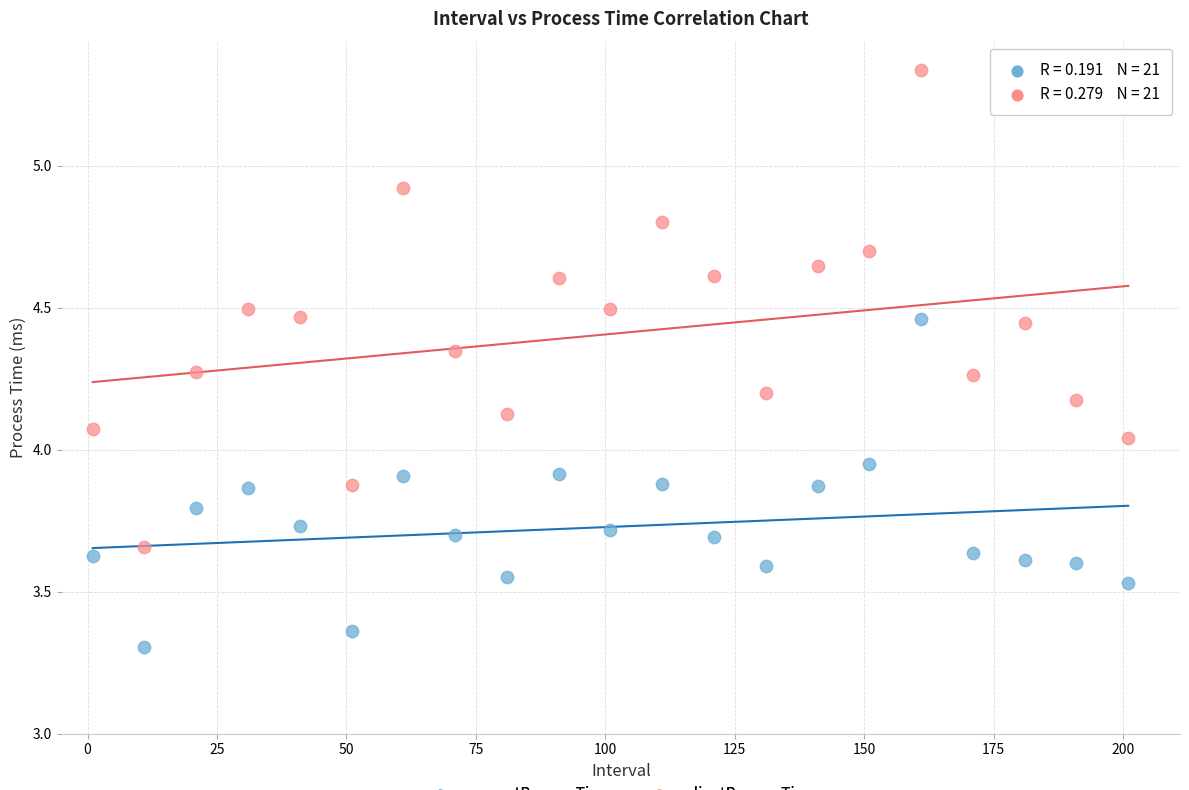

What are all the series names shown in the legend?

requestProcessTime, clientProcessTime